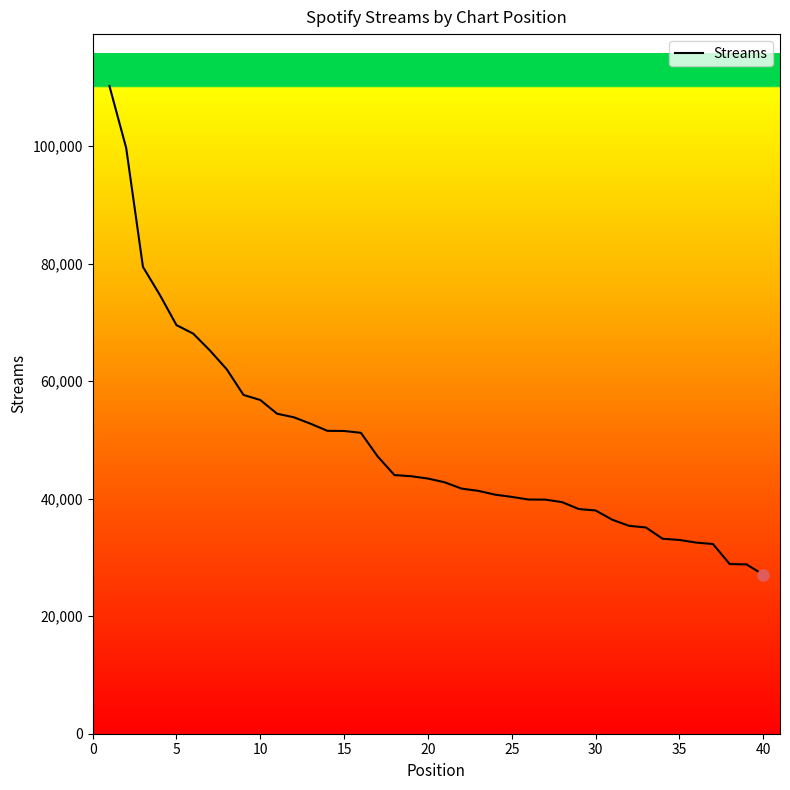

What is the smallest value displayed?

27084